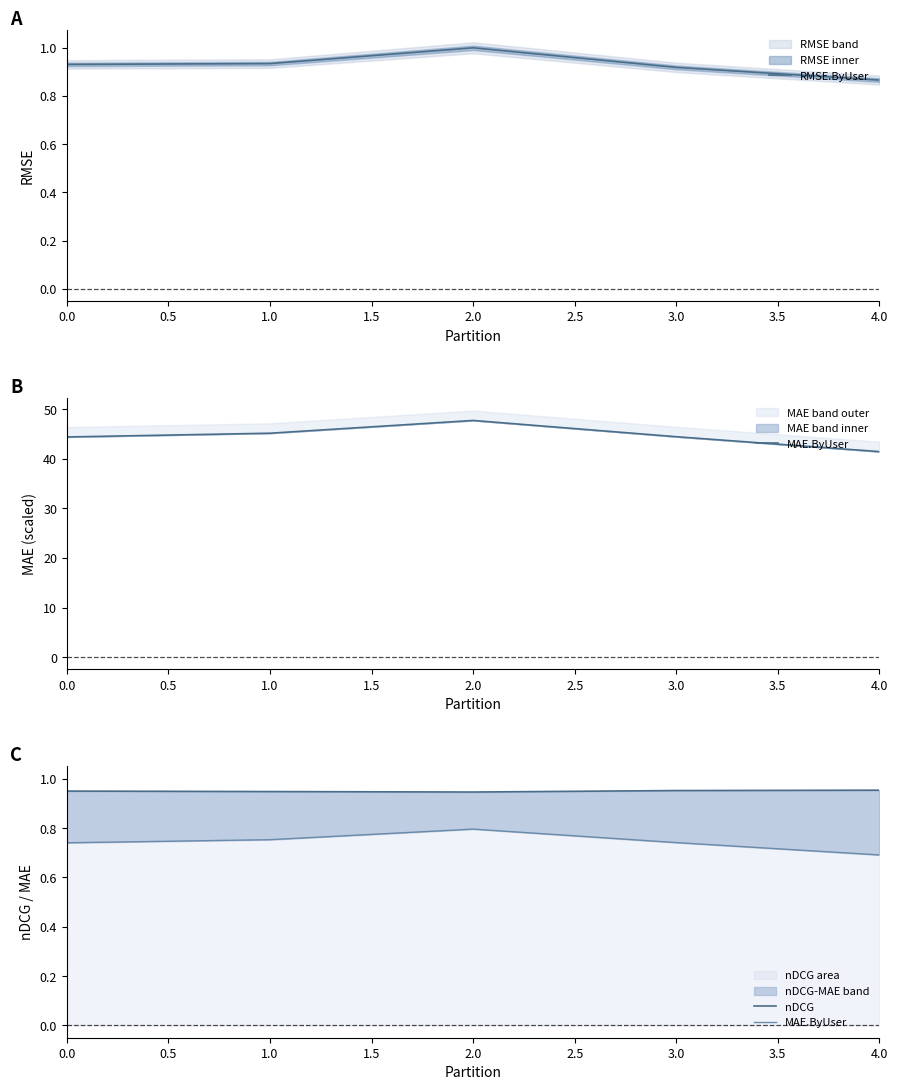

What is the highest value of the MAE.ByUser series?

0.8